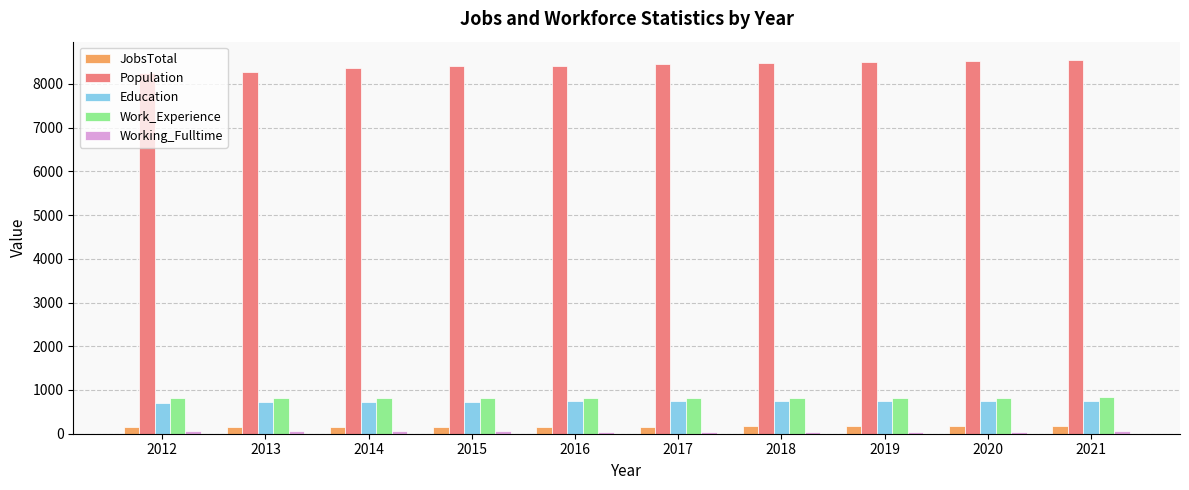

At how many categories does at least one series exceed 3057?

10